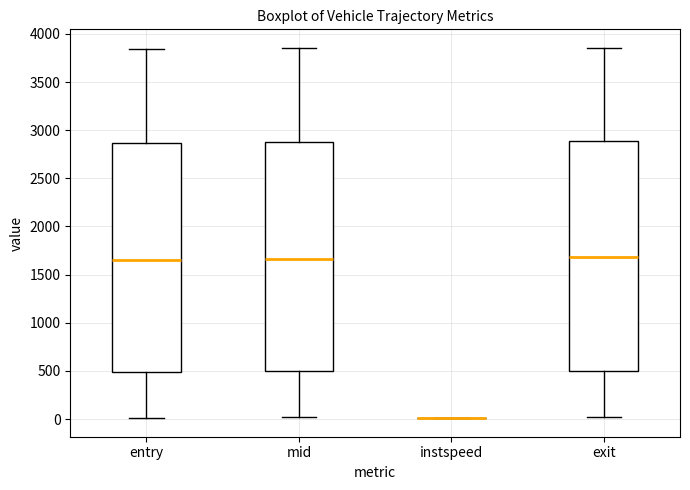

Reading left to right, read every box against the y-axis: the position of its median line, the range the box covers, and the ends of its whiskers. The values are not printed on the chart, so give them approximately, as read against the axis.

entry: median 1650, box 500 to 2850, whiskers 0 to 3850
mid: median 1650, box 500 to 2850, whiskers 0 to 3850
instspeed: box collapsed to a line at 0, whiskers 0 to 0
exit: median 1700, box 500 to 2900, whiskers 0 to 3850